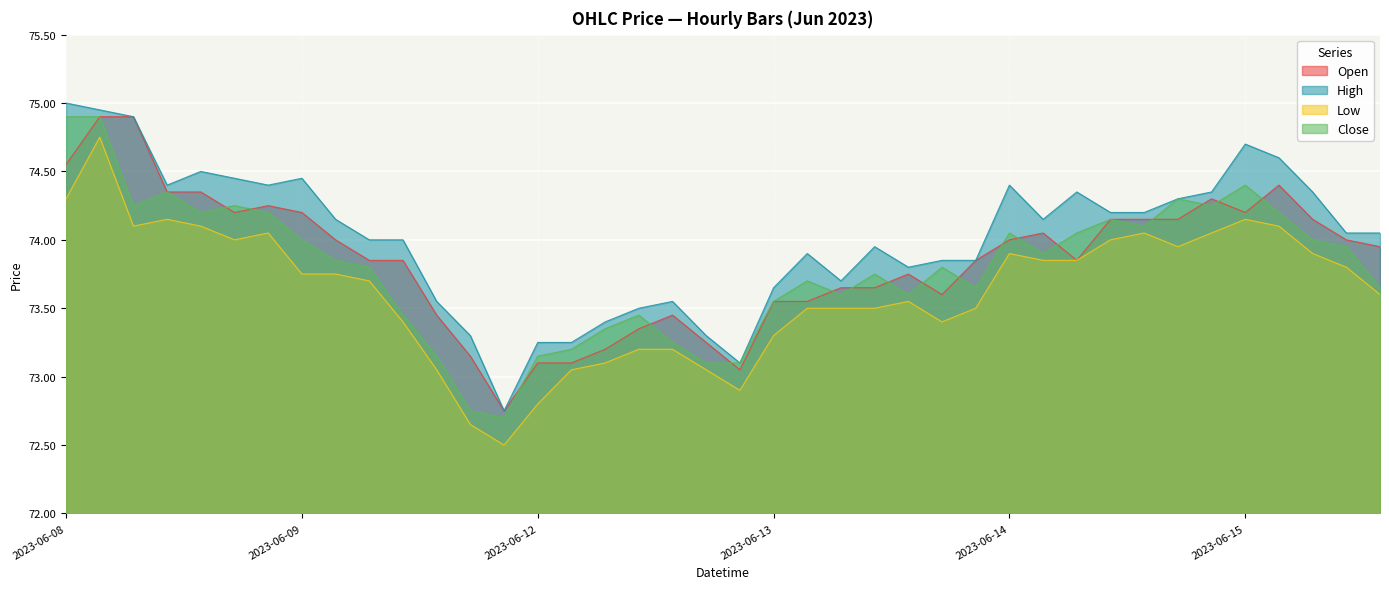

The value of High at 2023-06-13 12:15 is 74.0. True or false?

True